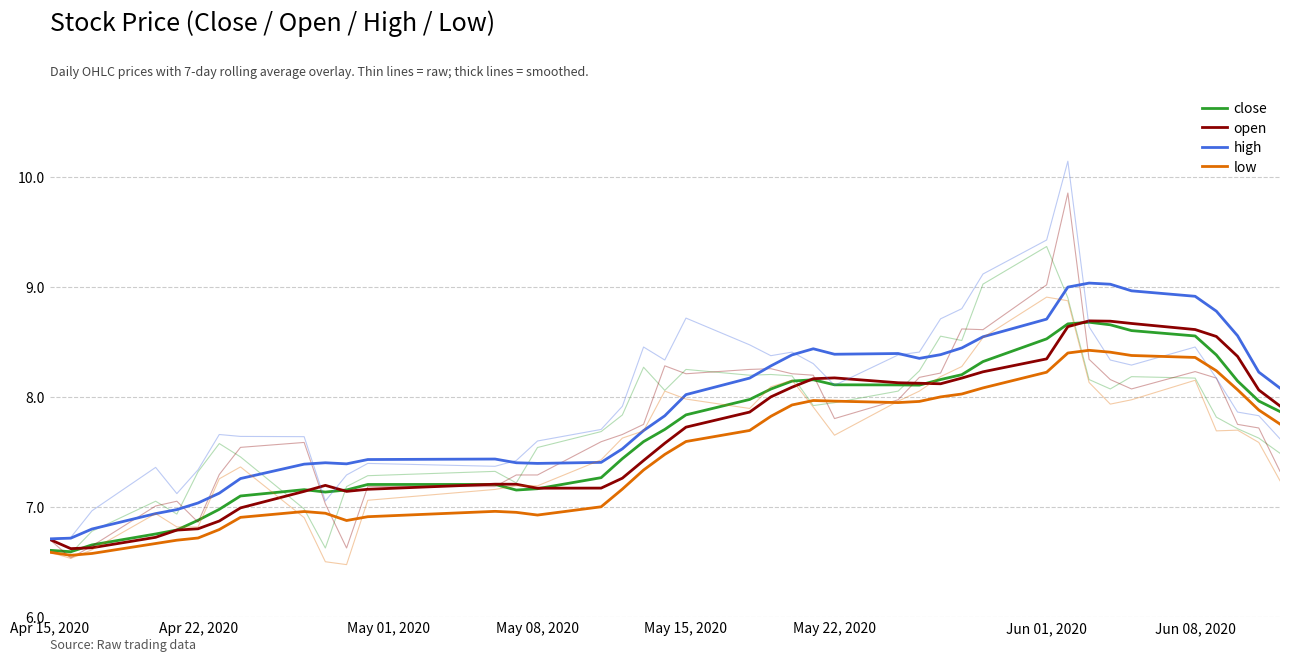

What is the minimum value shown in the chart?

6.6